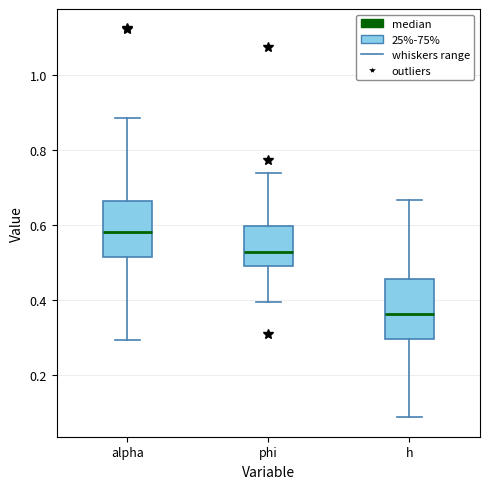

Where is the upper edge of the box for phi on the y-axis? The values are not printed on the chart, so give them approximately, as read against the axis.

0.60